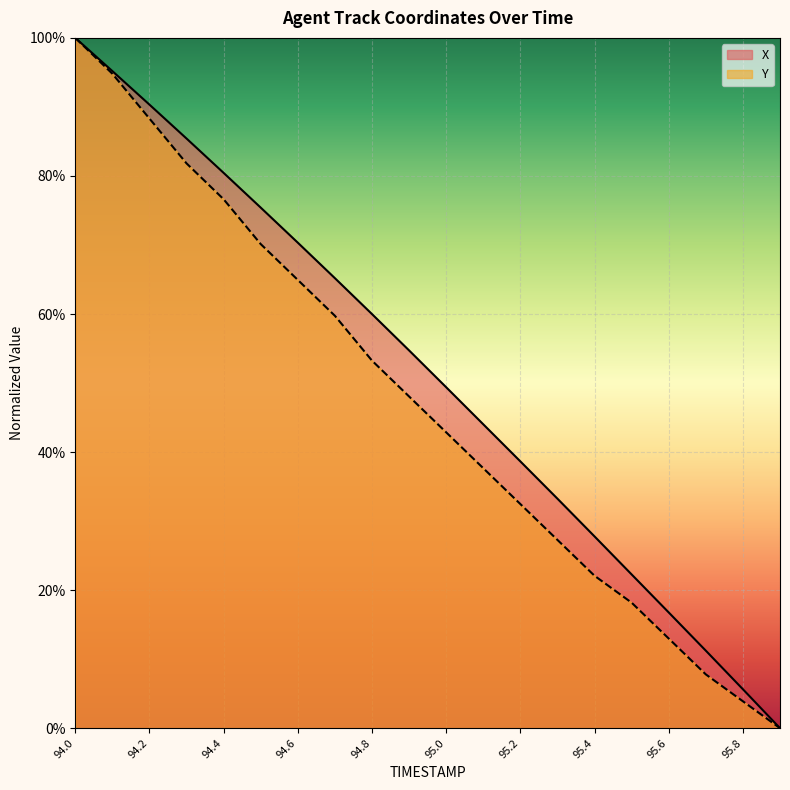

Rank the categories by Y value from lowest to highest.

95.9, 95.8, 95.7, 95.6, 95.5, 95.4, 95.3, 95.2, 95.1, 95.0, 94.9, 94.8, 94.7, 94.6, 94.5, 94.4, 94.3, 94.2, 94.1, 94.0